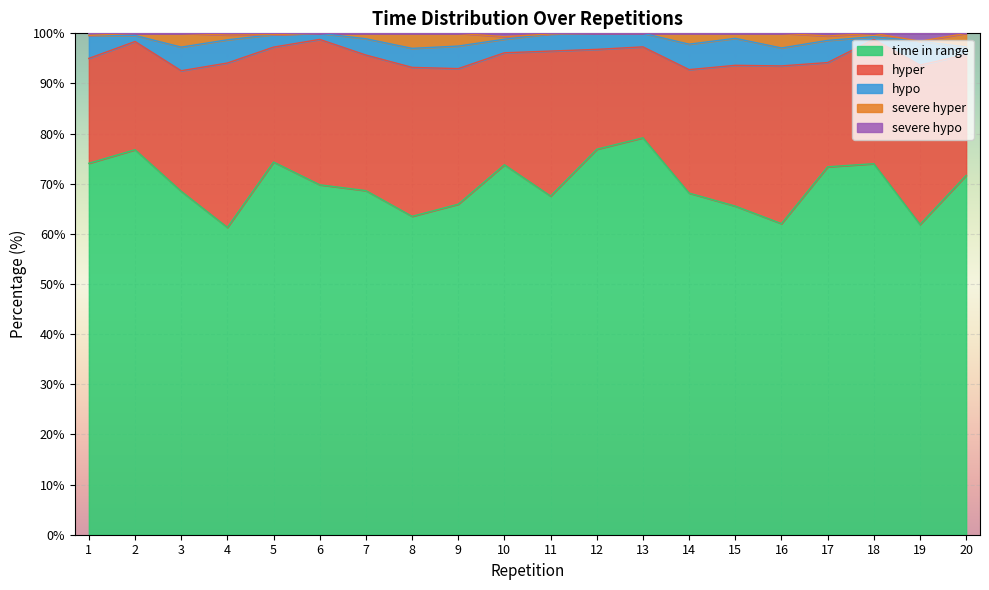

Rank the series by their maximum value, from lowest to highest.

severe hypo, severe hyper, hypo, hyper, time in range